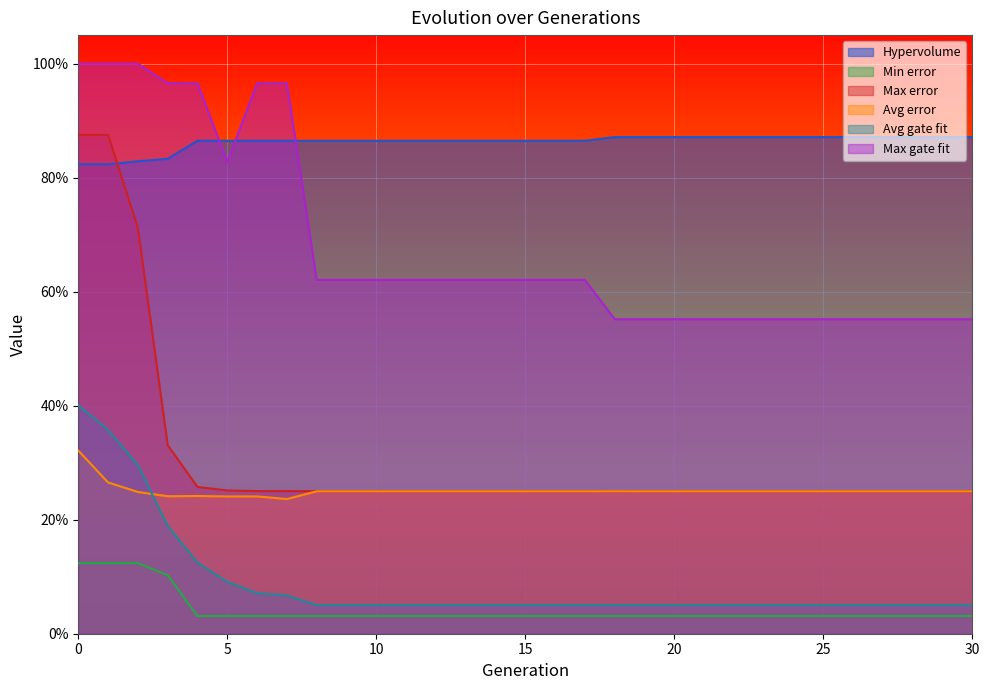

True or false: Max error and Avg gate fit cross at least once.

False